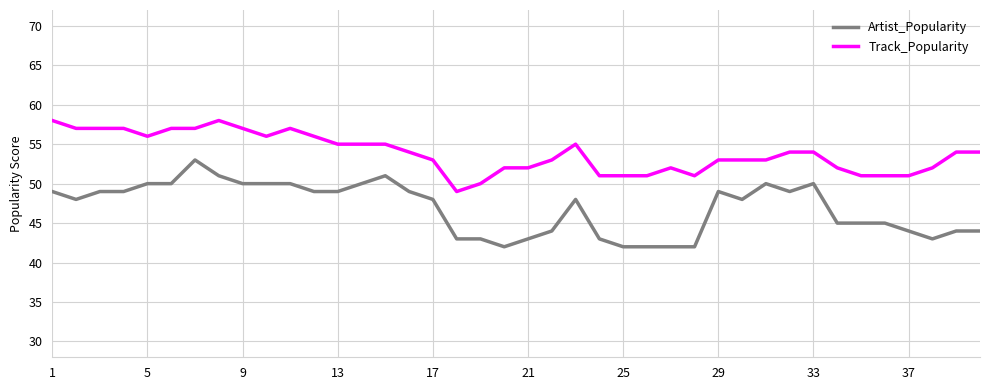

What is the lowest value of the Track_Popularity series?

49